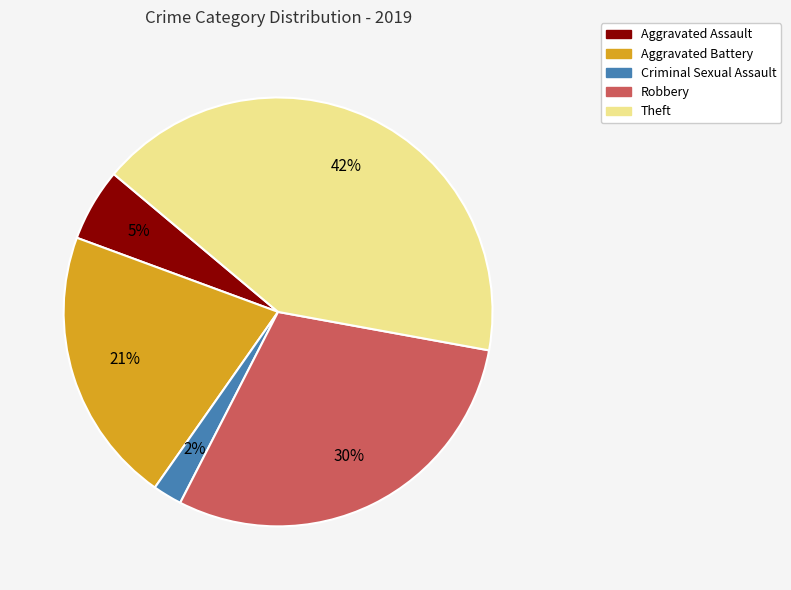

To the nearest percent, what is the combined percentage of Robbery and Aggravated Battery?

51%